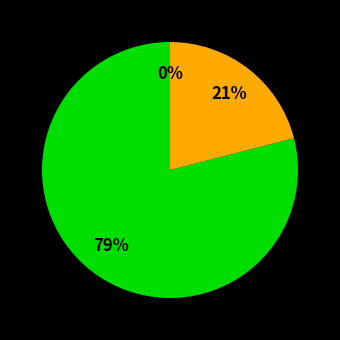

The 2月 slice represents 1% of the pie. True or false?

False